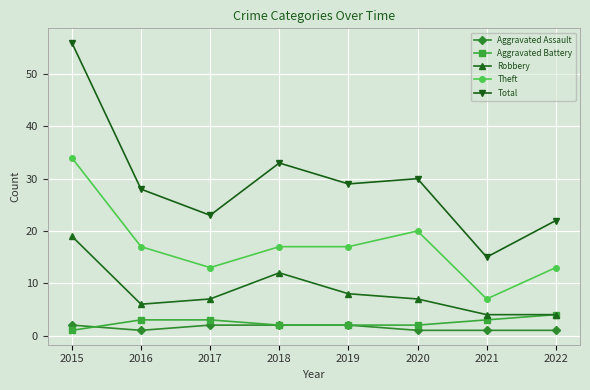

What is the minimum value shown in the chart?

1